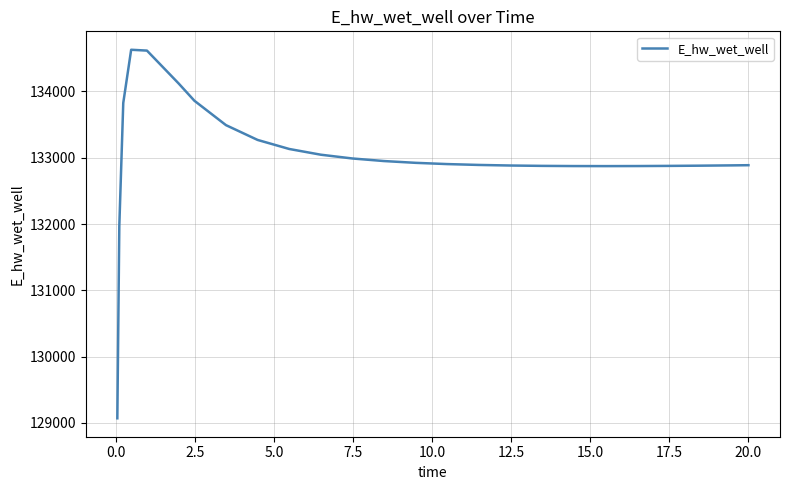

What is the smallest value displayed?

129070.2